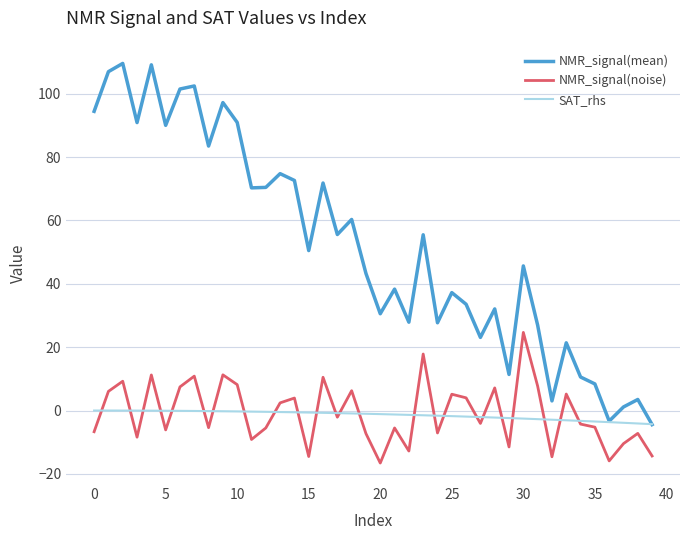

What is the sum of all NMR_signal(noise) values?

-35.6